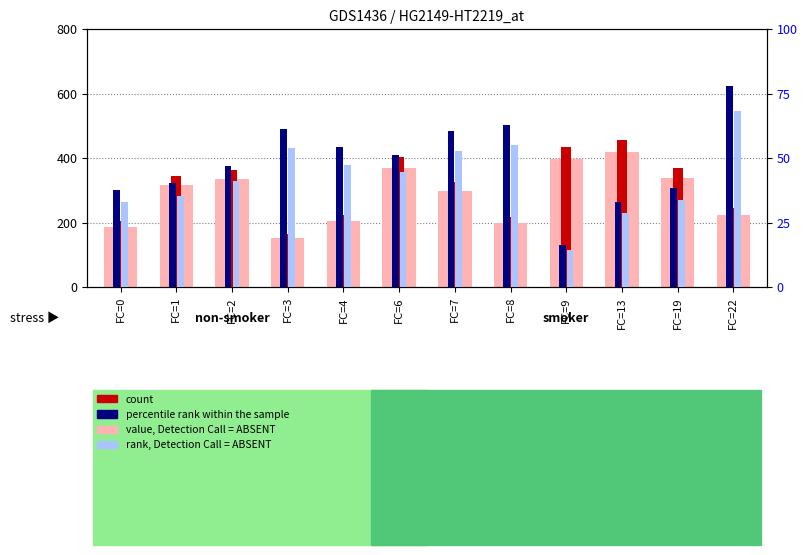

Rank the series at FC=9 from highest to lowest value.

count, value, Detection Call = ABSENT, percentile rank within the sample, rank, Detection Call = ABSENT